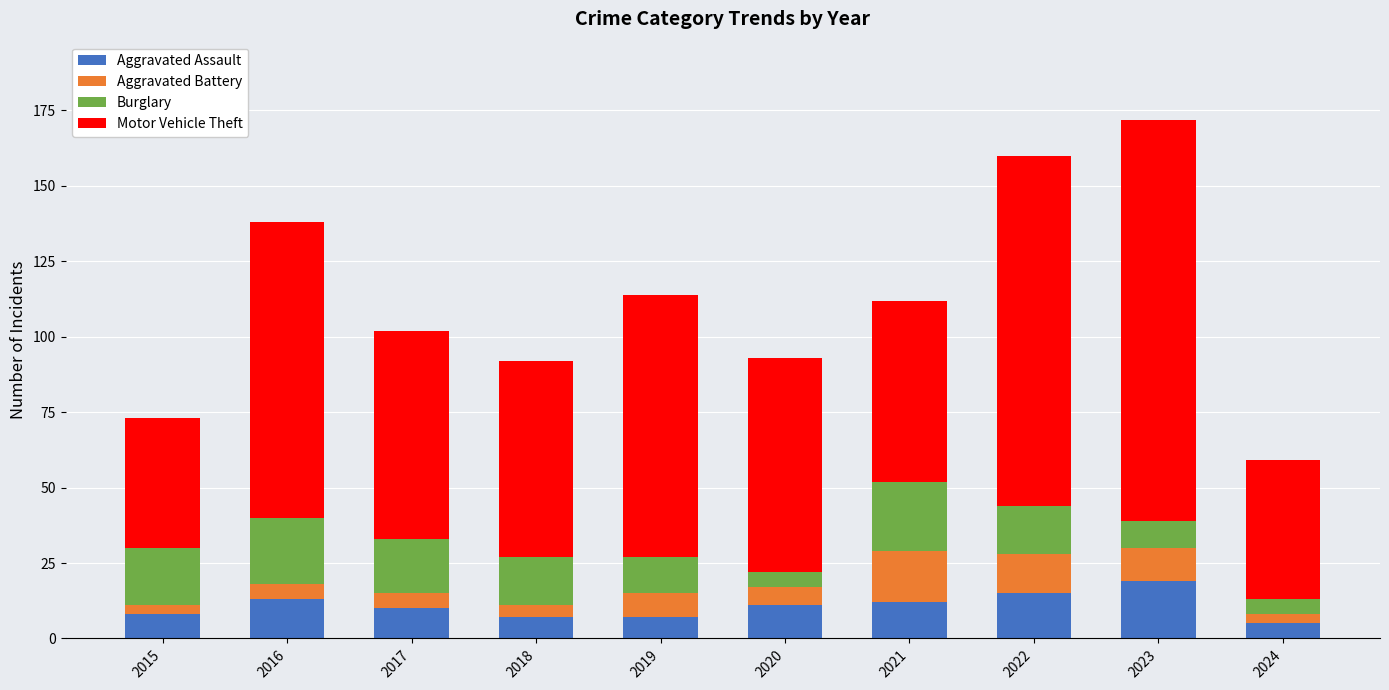

How many bars are there in total?

10